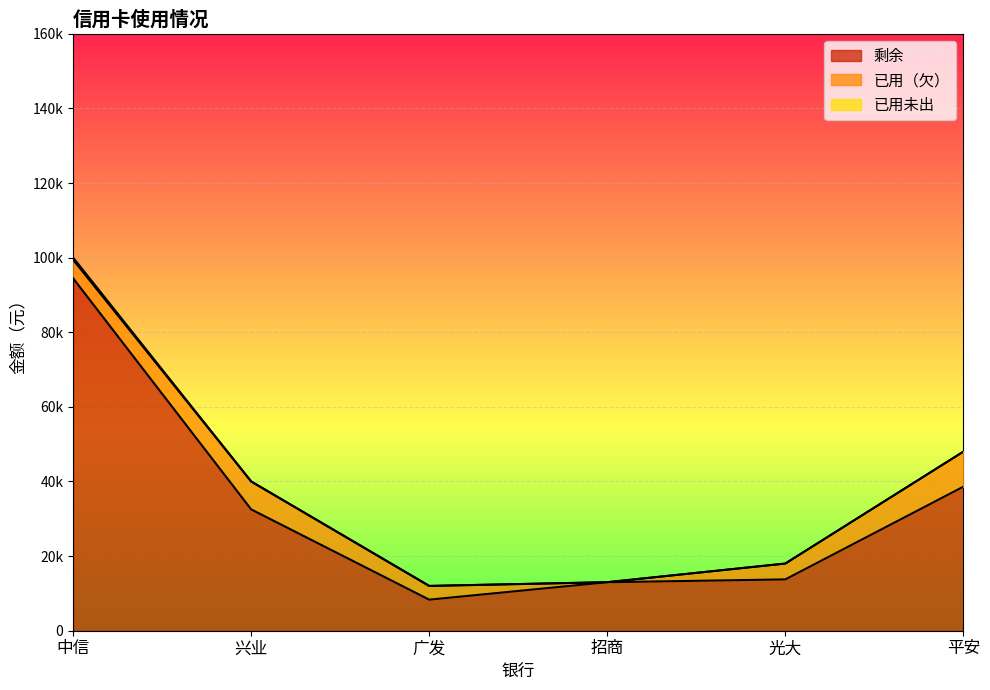

What is the greatest value displayed?

94450.9